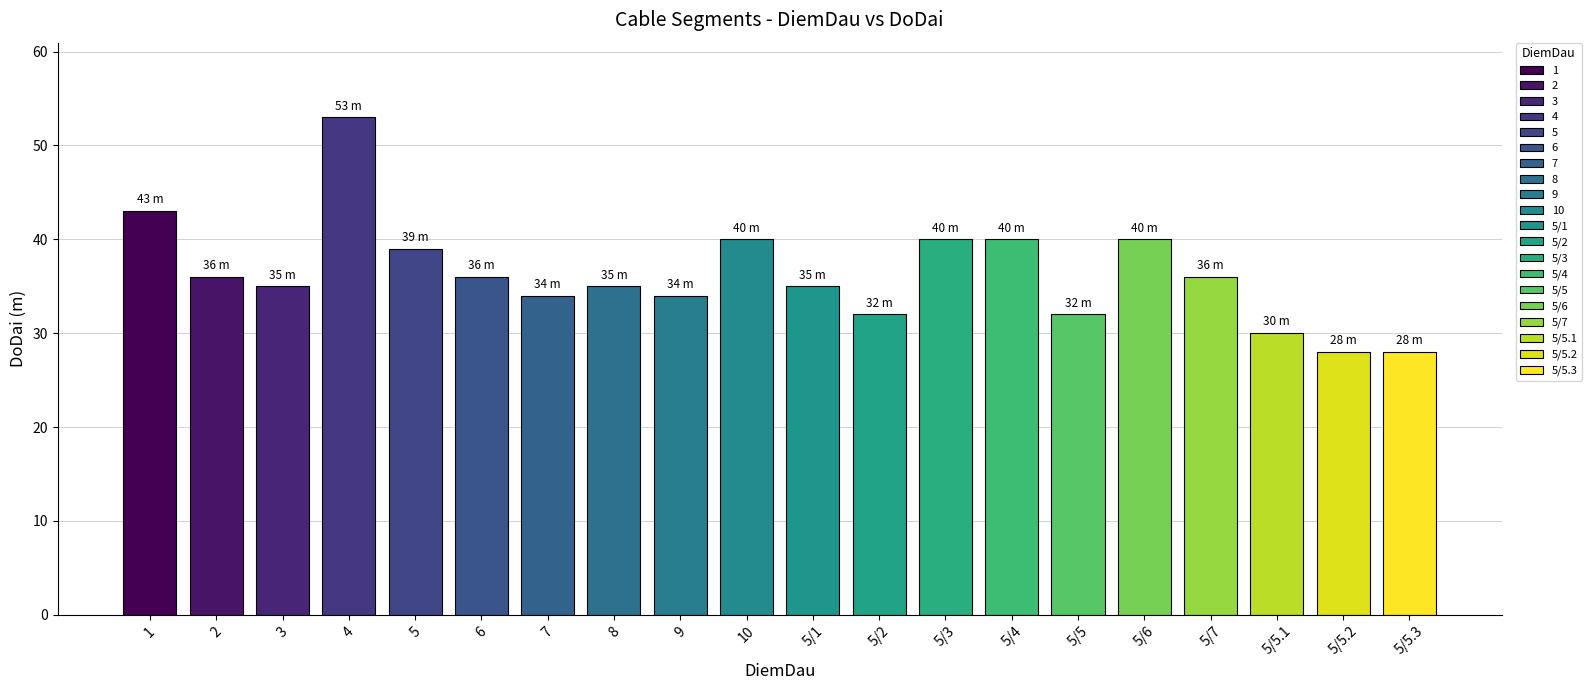

How many bars are there in total?

20